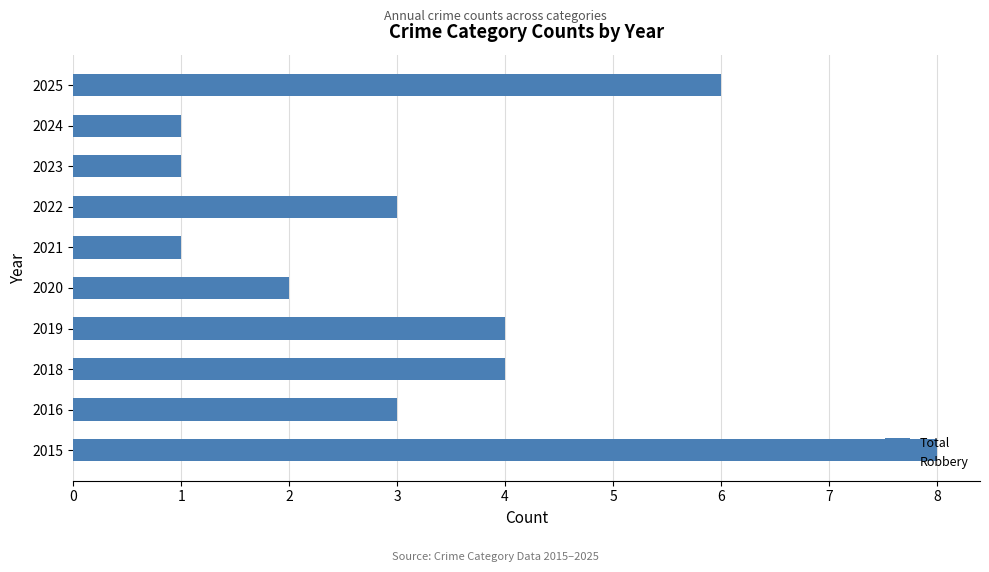

Read the value at 2016.

3